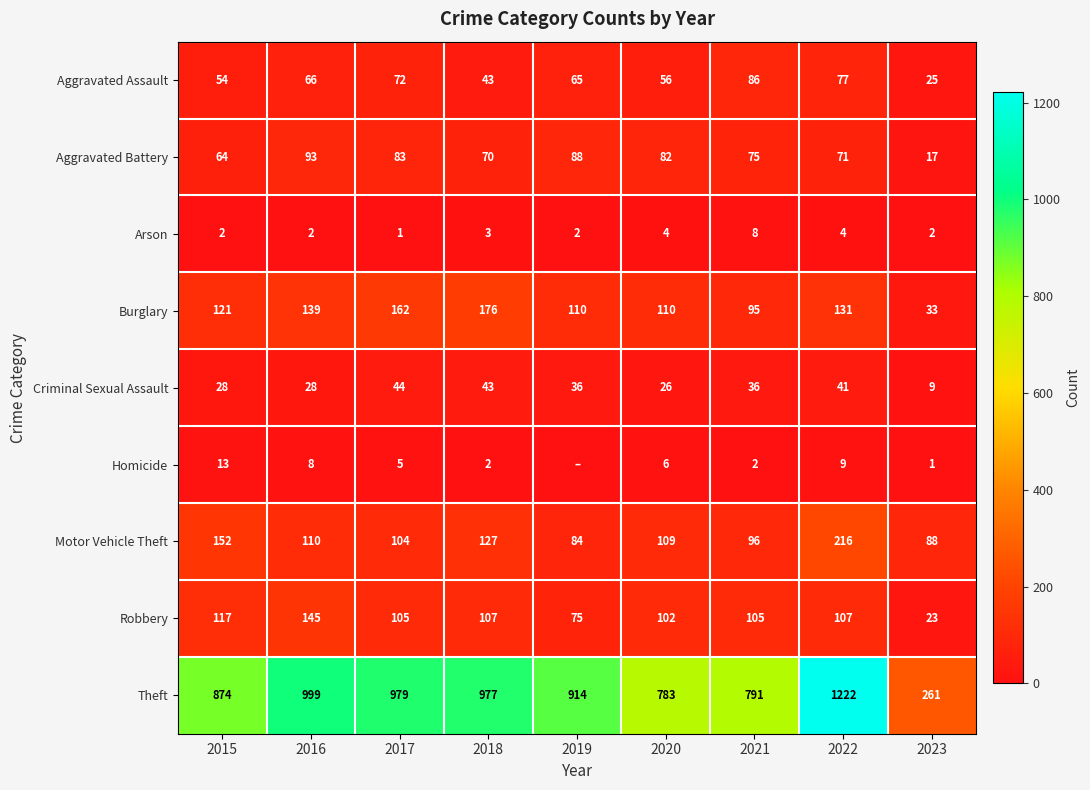

What is the total value across all series at 2023?

459